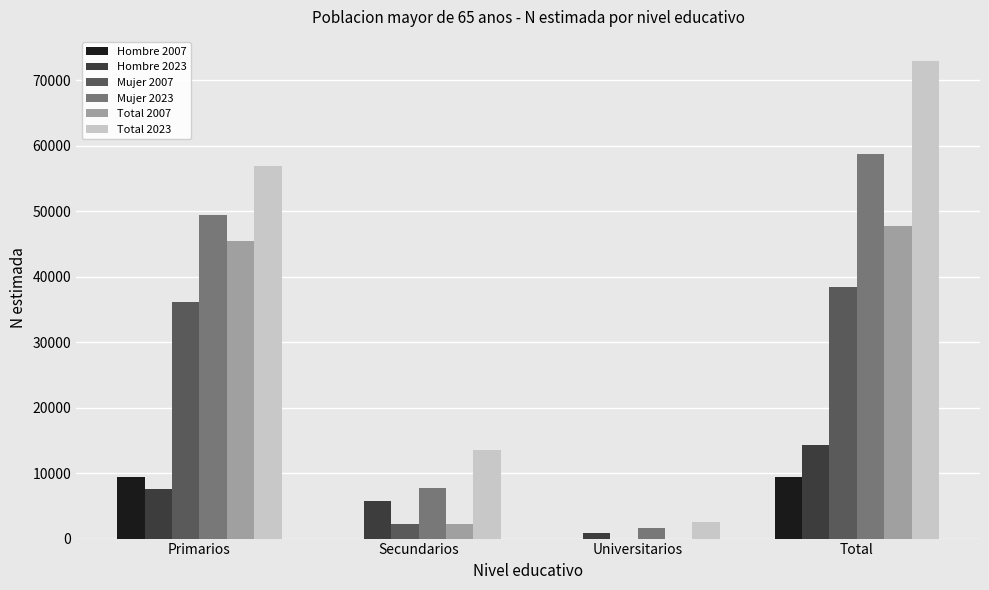

Reading left to right, list all the values displayed in this chart.

Hombre 2007: 9341	0	0	9341
Hombre 2023: 7524	5811	925	14261
Mujer 2007: 36131	2258	0	38389
Mujer 2023: 49385	7654	1651	58690
Total 2007: 45472	2257	0	47729
Total 2023: 56909	13465	2576	72950